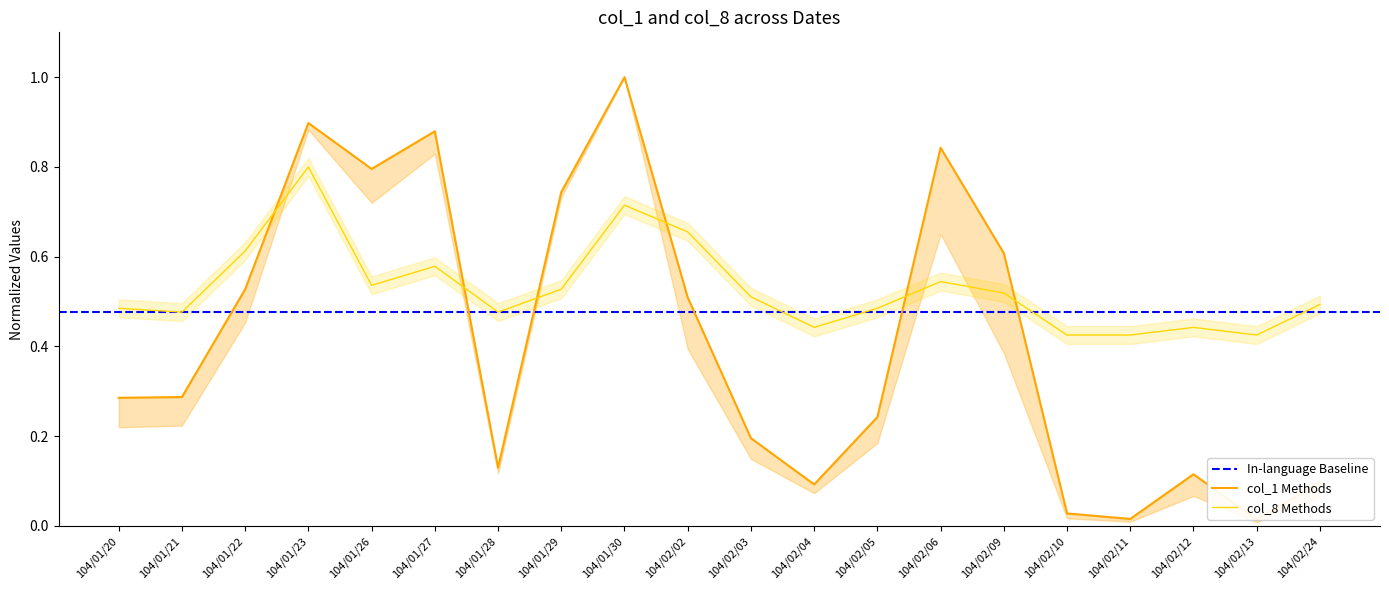

Rank the series by their maximum value, from highest to lowest.

col_1, col_8